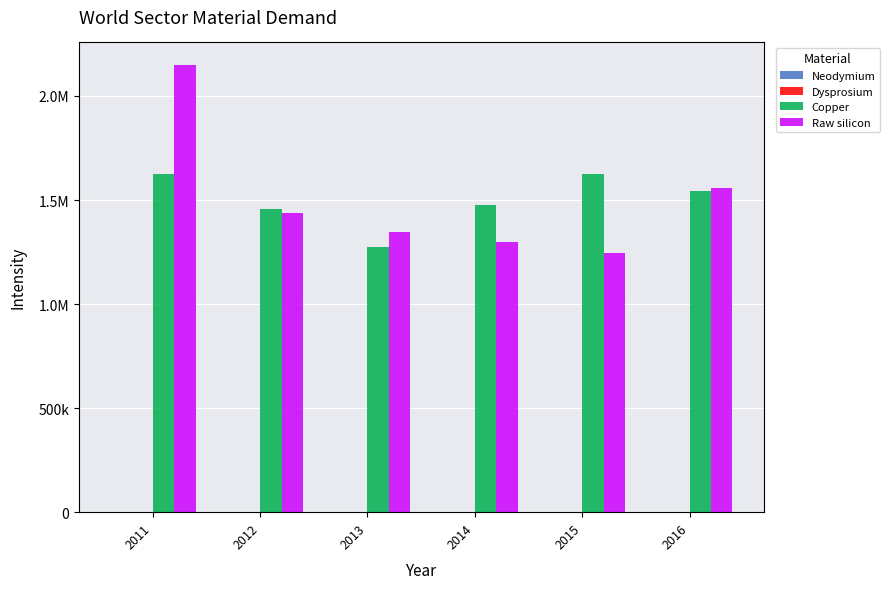

How many data points in Raw silicon are above 1439681?

3